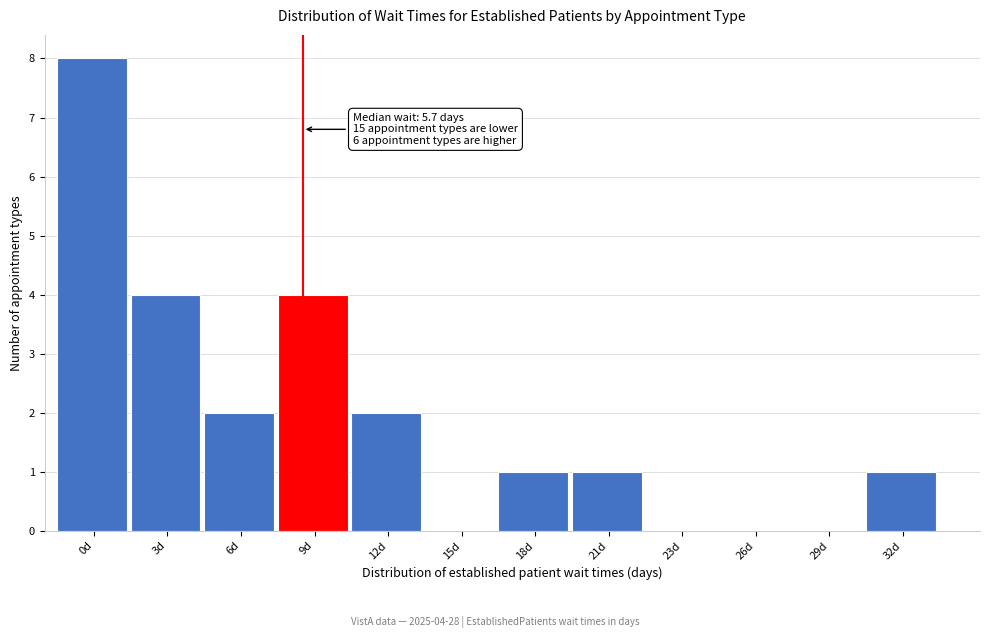

Reading left to right, extract all data points from this chart.

0d=8	3d=4	6d=2	9d=4	12d=2	15d=0	18d=1	21d=1	23d=0	26d=0	29d=0	32d=1